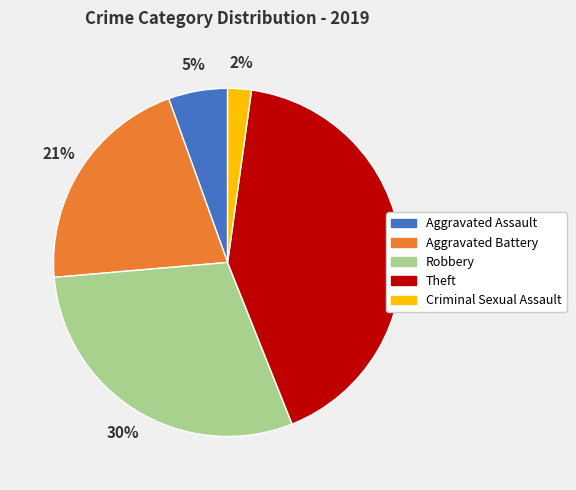

Does any single category account for the majority?

No